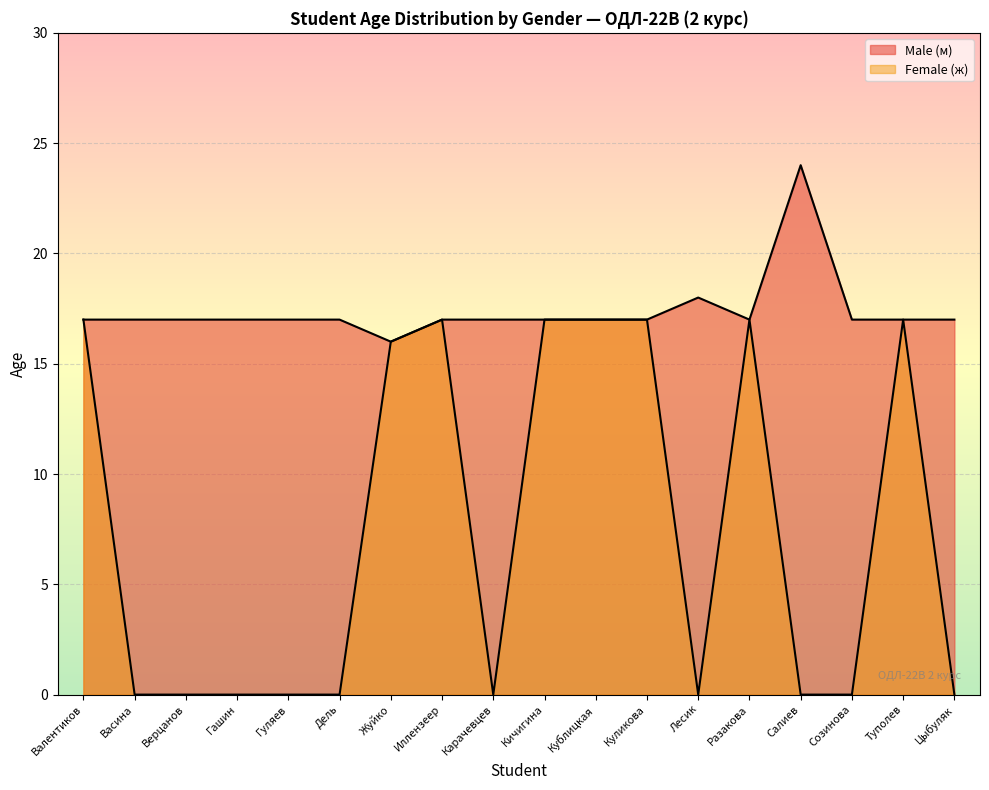

List the labels in order of Male (м) value, largest first.

Салиев, Лесик, Валентиков, Васина, Верцанов, Гашин, Гуляев, Дель, Иллензеер, Карачевцев, Кичигина, Кублицкая, Куликова, Разакова, Созинова, Туполев, Цыбуляк, Жуйко